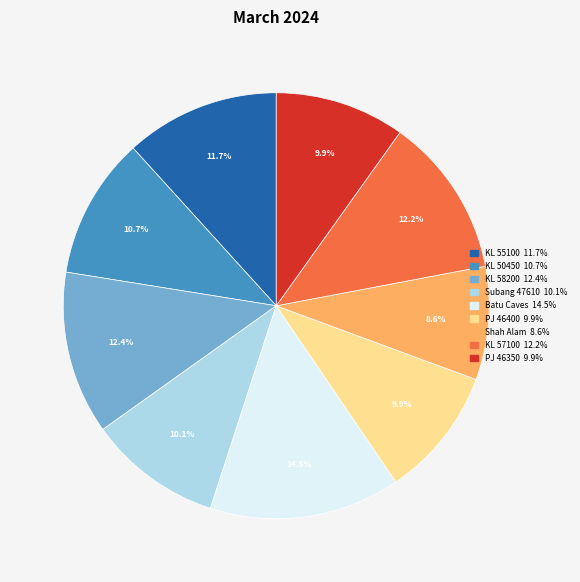

How many slices are in this pie chart?

9